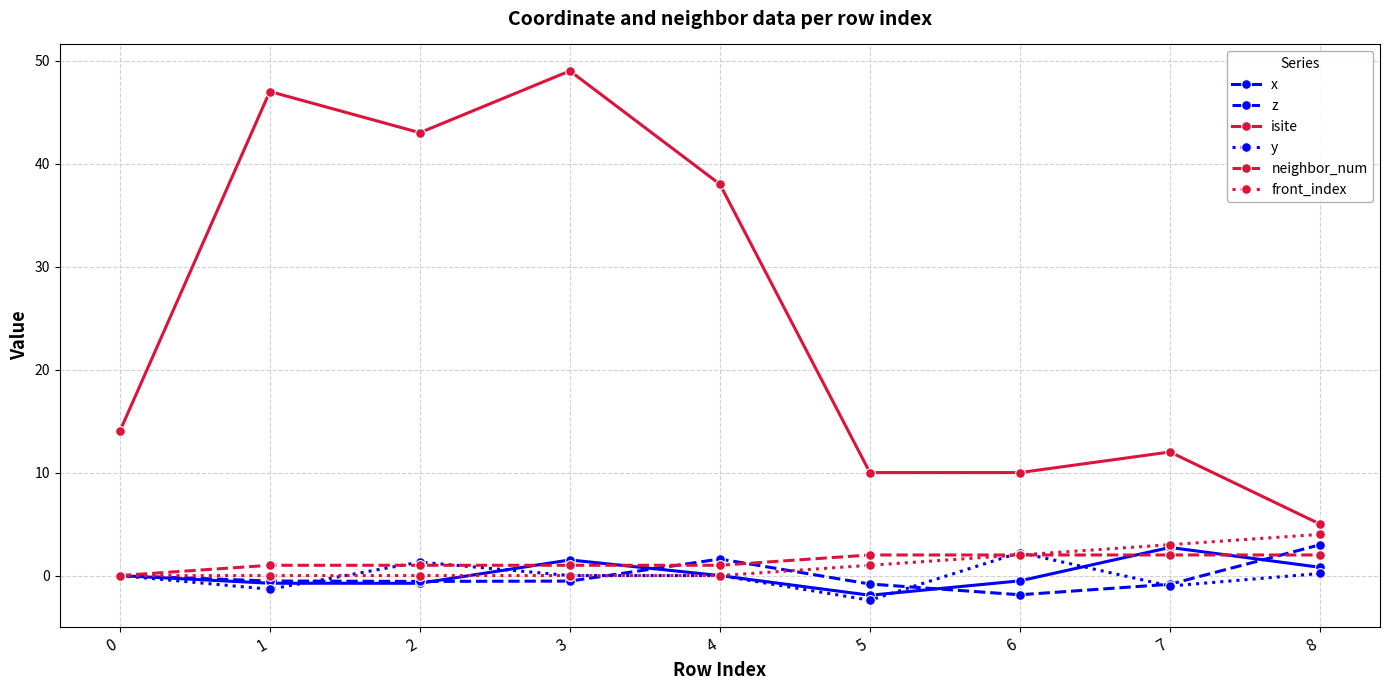

True or false: isite and x intersect in this chart.

False